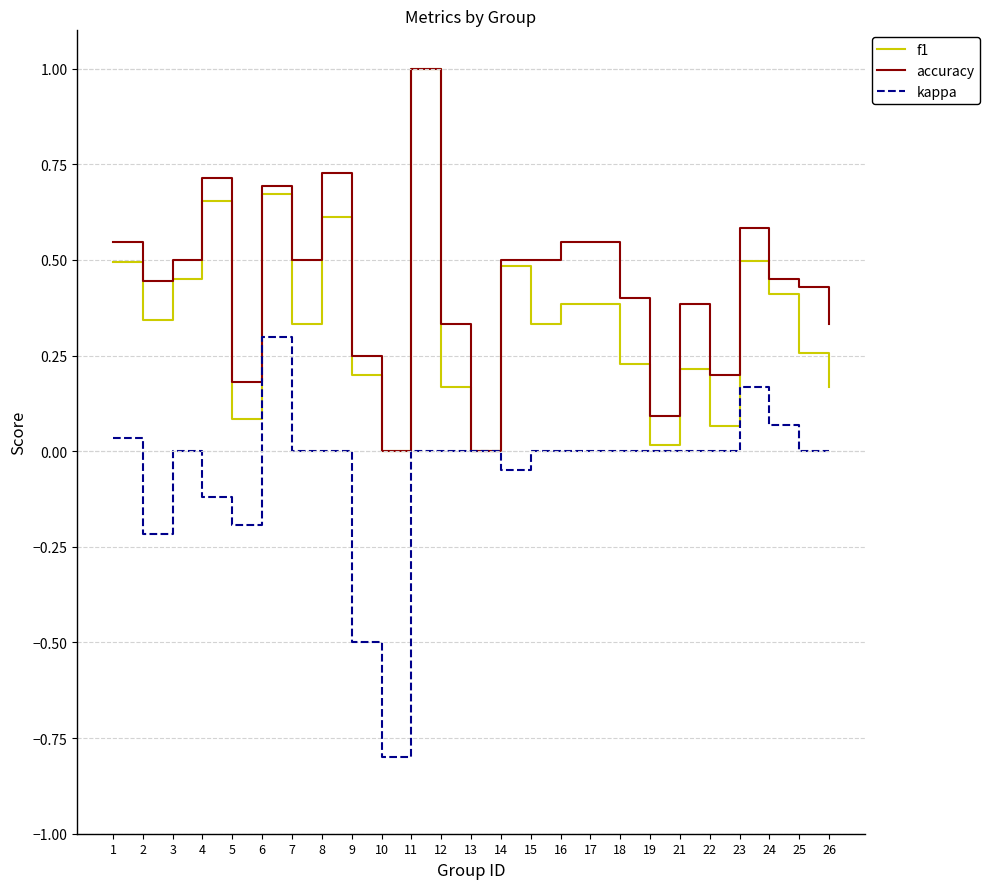

What is the total value across all series at 14?

0.9